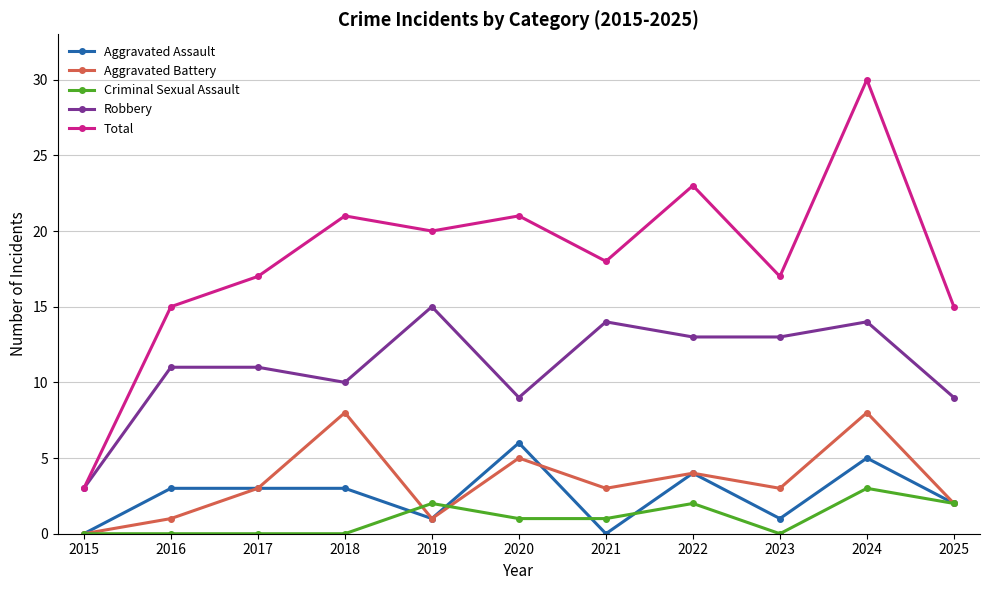

True or false: Criminal Sexual Assault has a value of 1 at 2021.

True